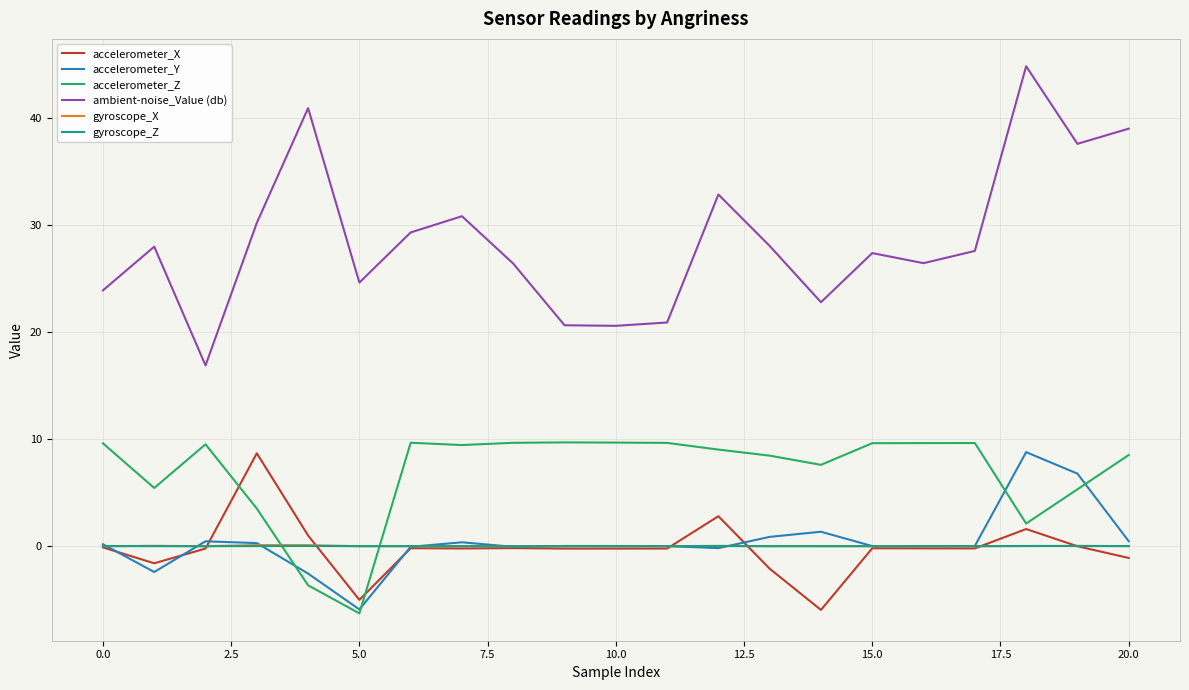

What is the minimum value shown in the chart?

-6.3